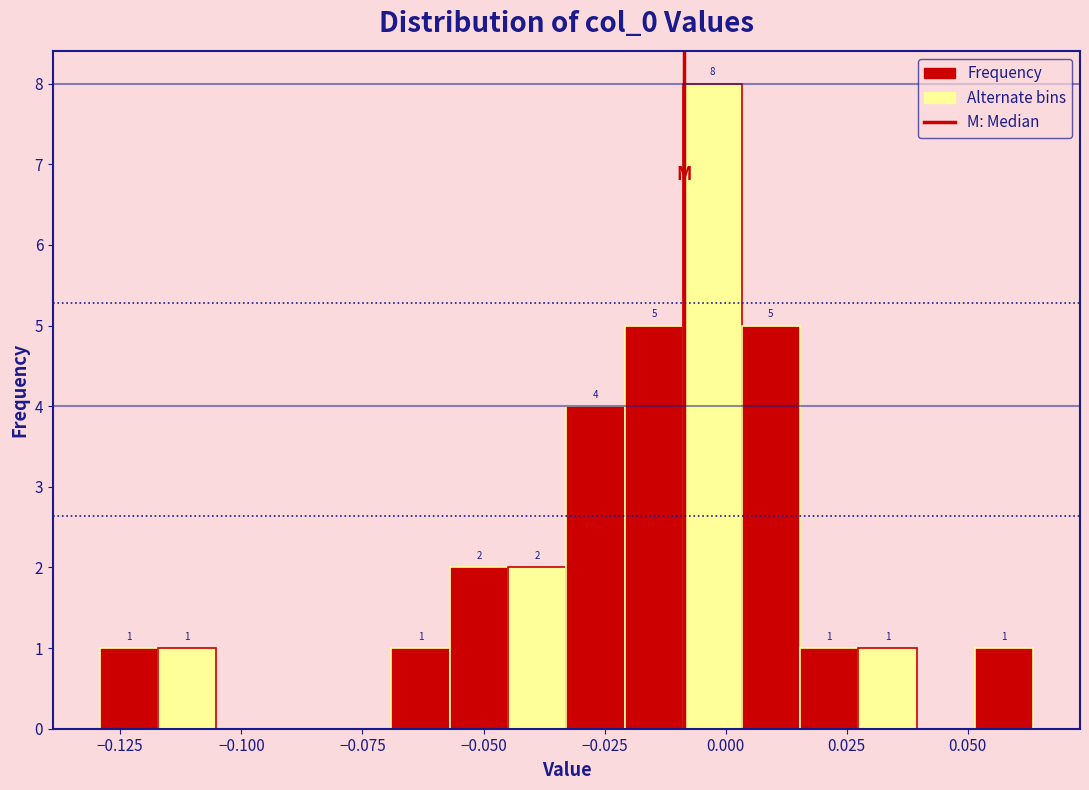

Around what value on the x-axis is the tallest bar? Give the approximate position of its centre, as read against the axis.

-0.005